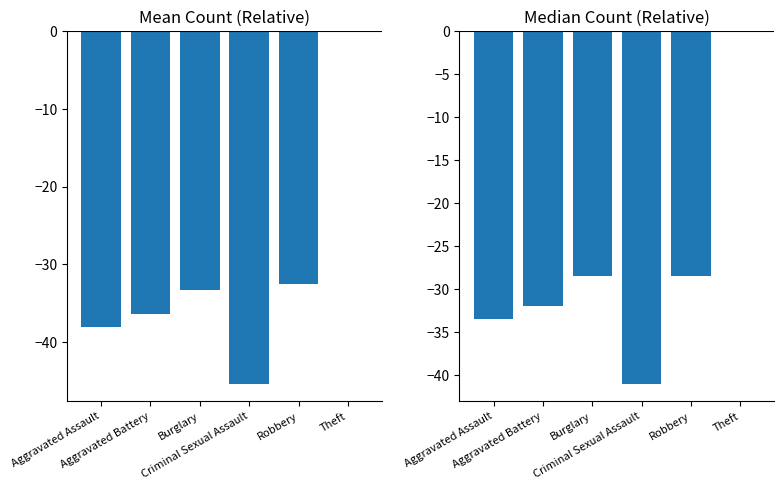

Reading right to left, list all the values displayed in this chart.

Mean Regret: 0.0	-32.5	-45.3	-33.3	-36.3	-38.0
Median Regret: 0.0	-28.5	-41.0	-28.5	-32.0	-33.5